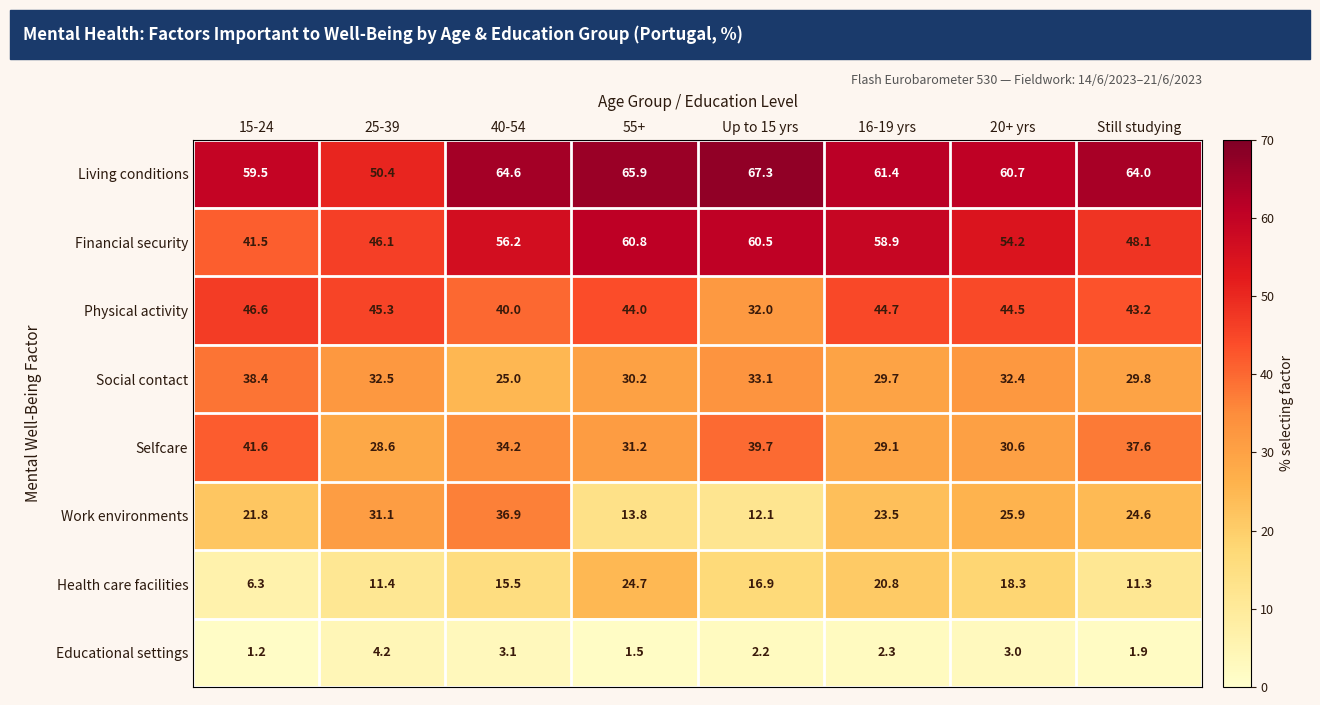

Which series has the largest range (max minus min)?

Work environments